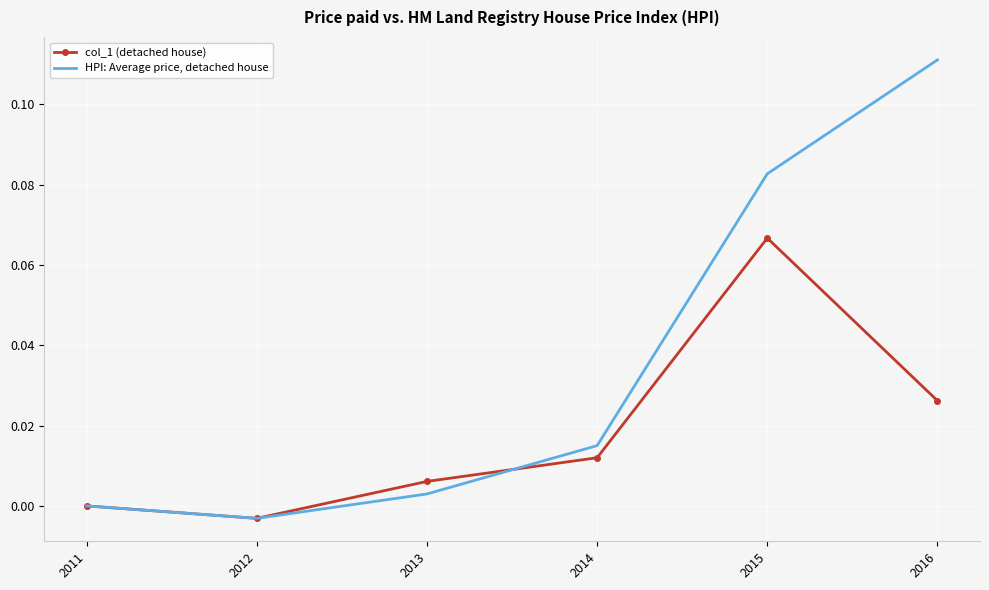

The value of HPI: Average price, detached house at 2014 is 0.0. True or false?

True